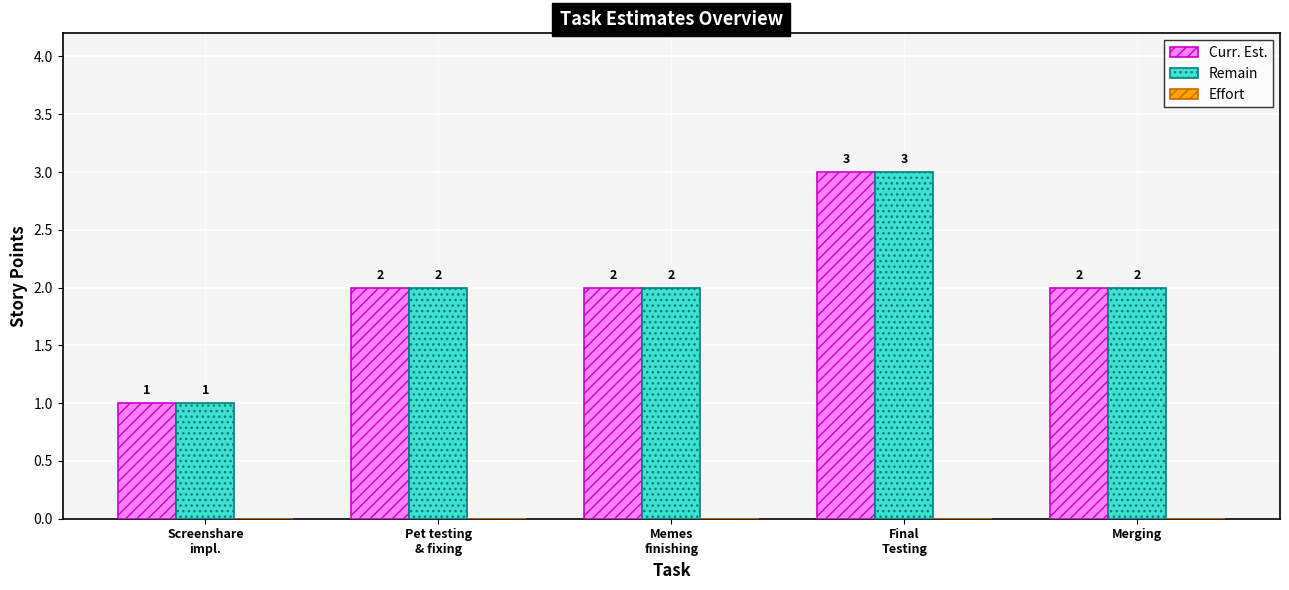

How many bars are there in each group?

2